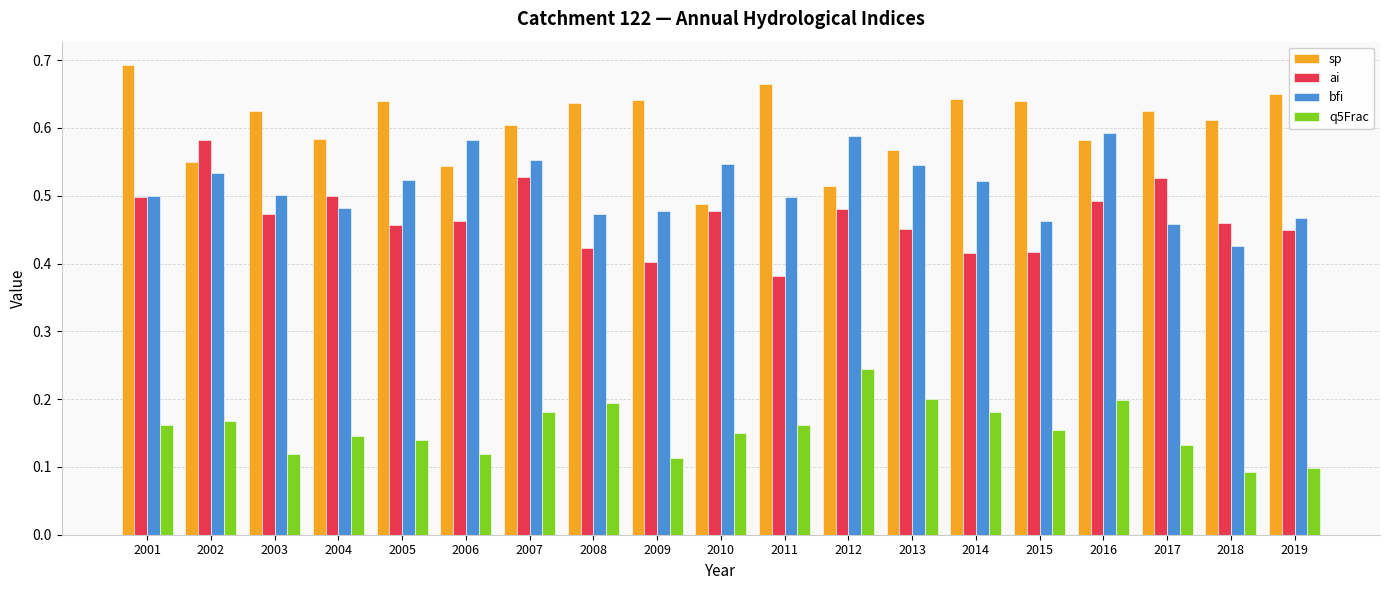

At how many categories does at least one series exceed 0?

19